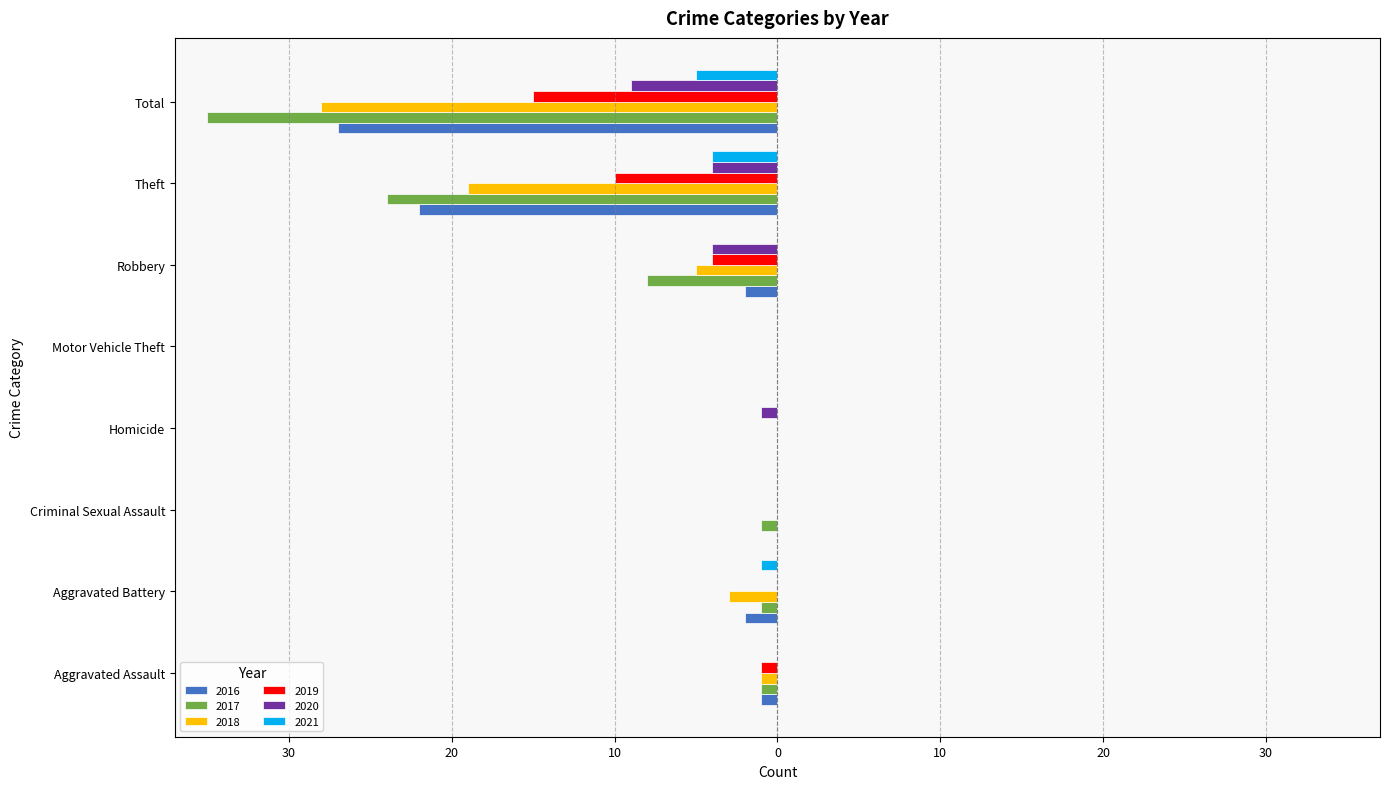

Count the number of data series in this chart.

6